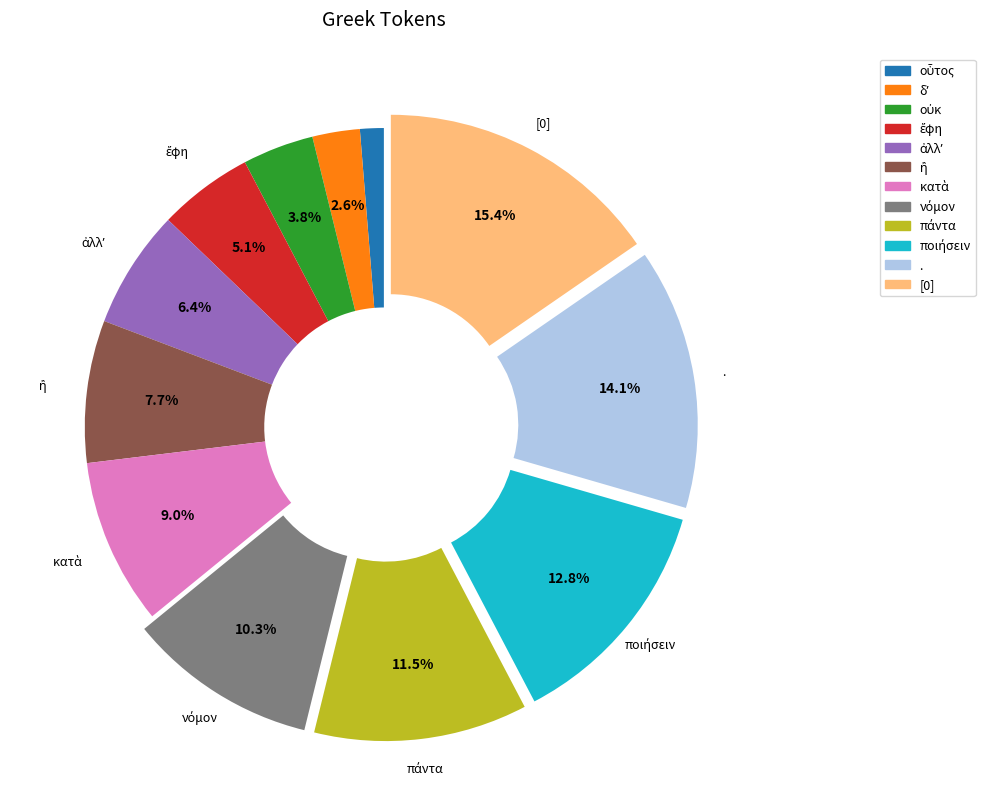

To the nearest percent, what is the difference between the largest and smallest slice percentages?

14%